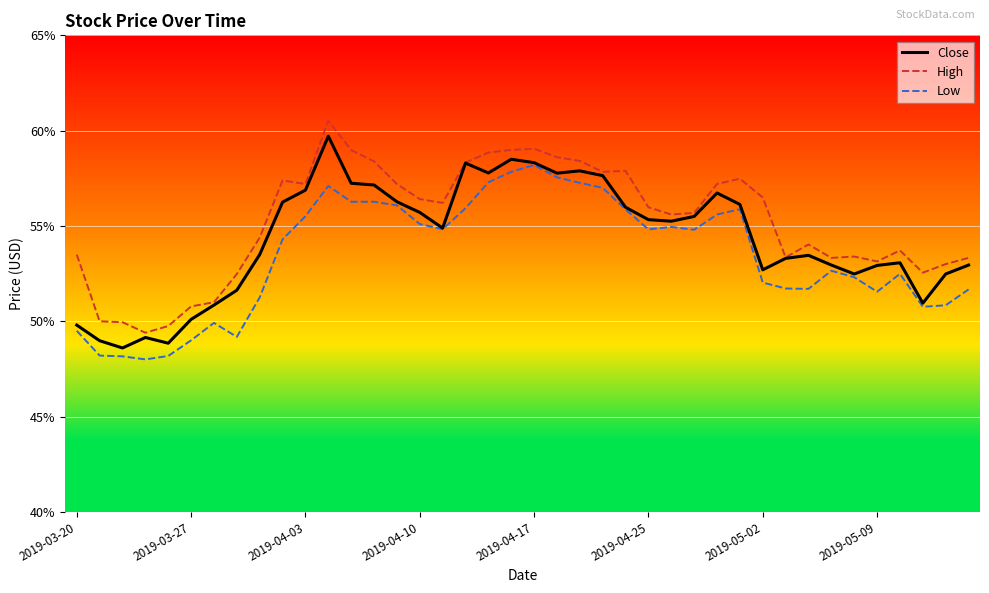

What is the smallest value displayed?

48.0